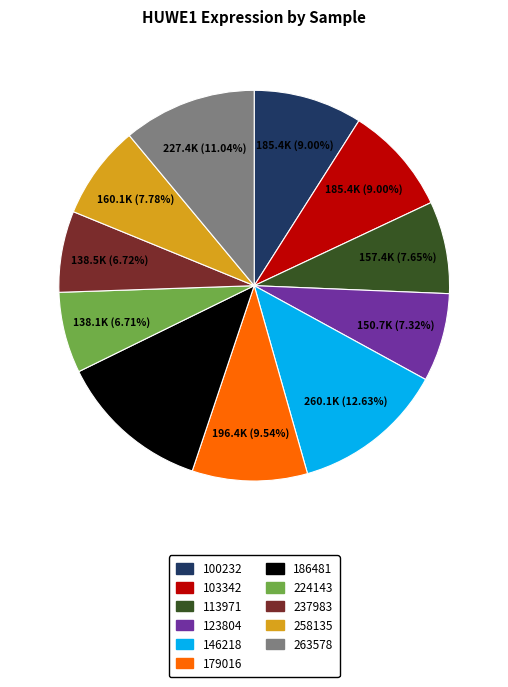

To the nearest percent, what is the combined percentage of 258135 and 103342?

17%